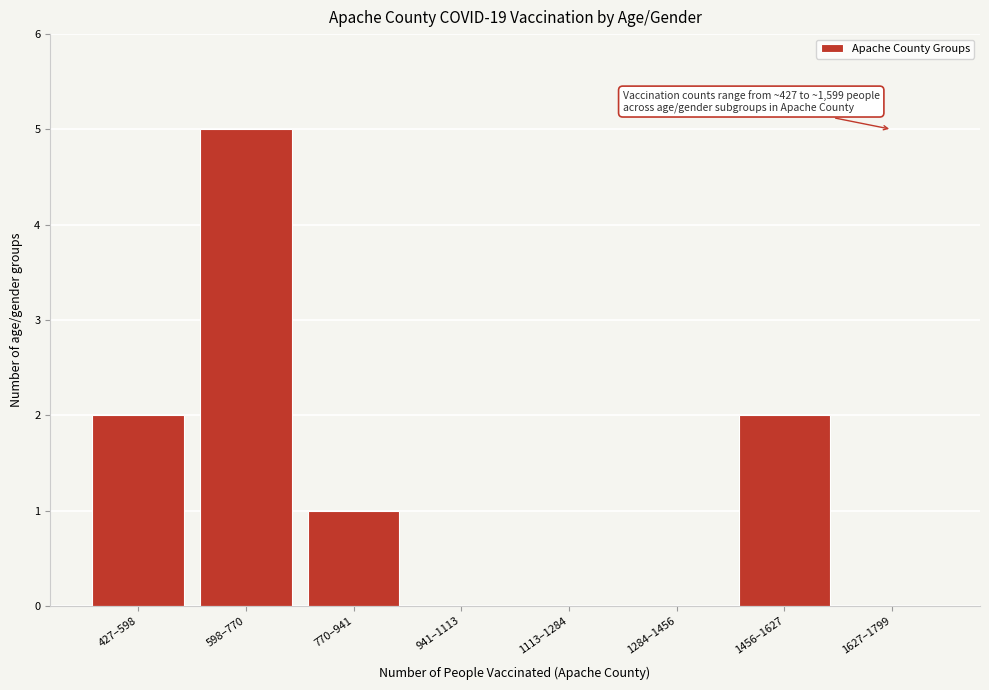

Reading left to right, list all the values displayed in this chart.

427–598=2	598–770=5	770–941=1	941–1113=0	1113–1284=0	1284–1456=0	1456–1627=2	1627–1799=0